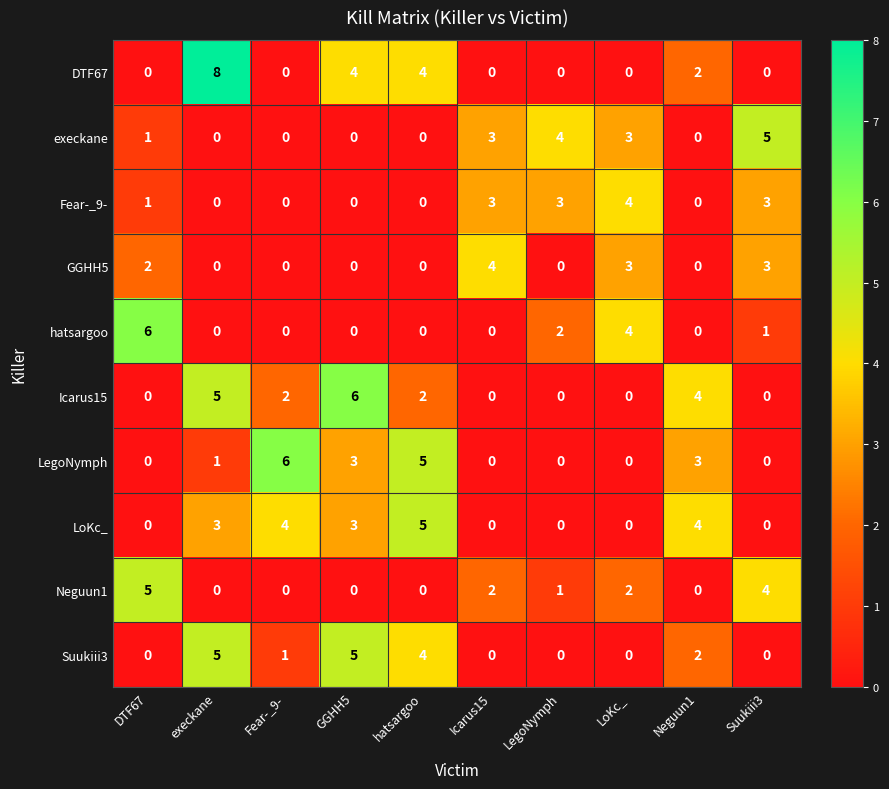

True or false: DTF67 has a value of 4 at LoKc_.

False